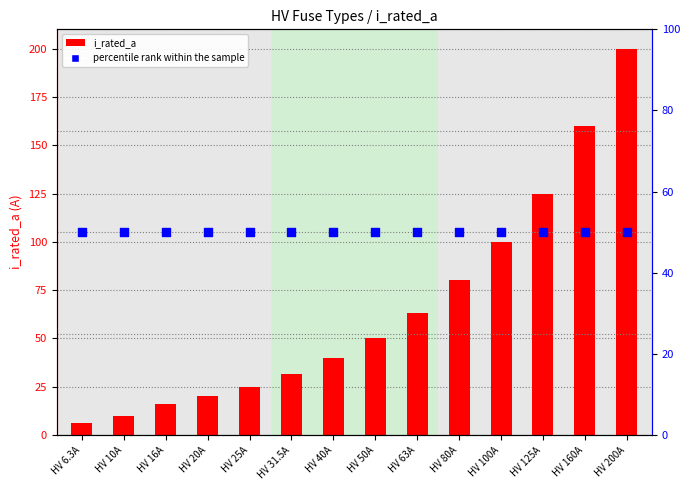

Which series contains the highest Y value?

i_rated_a